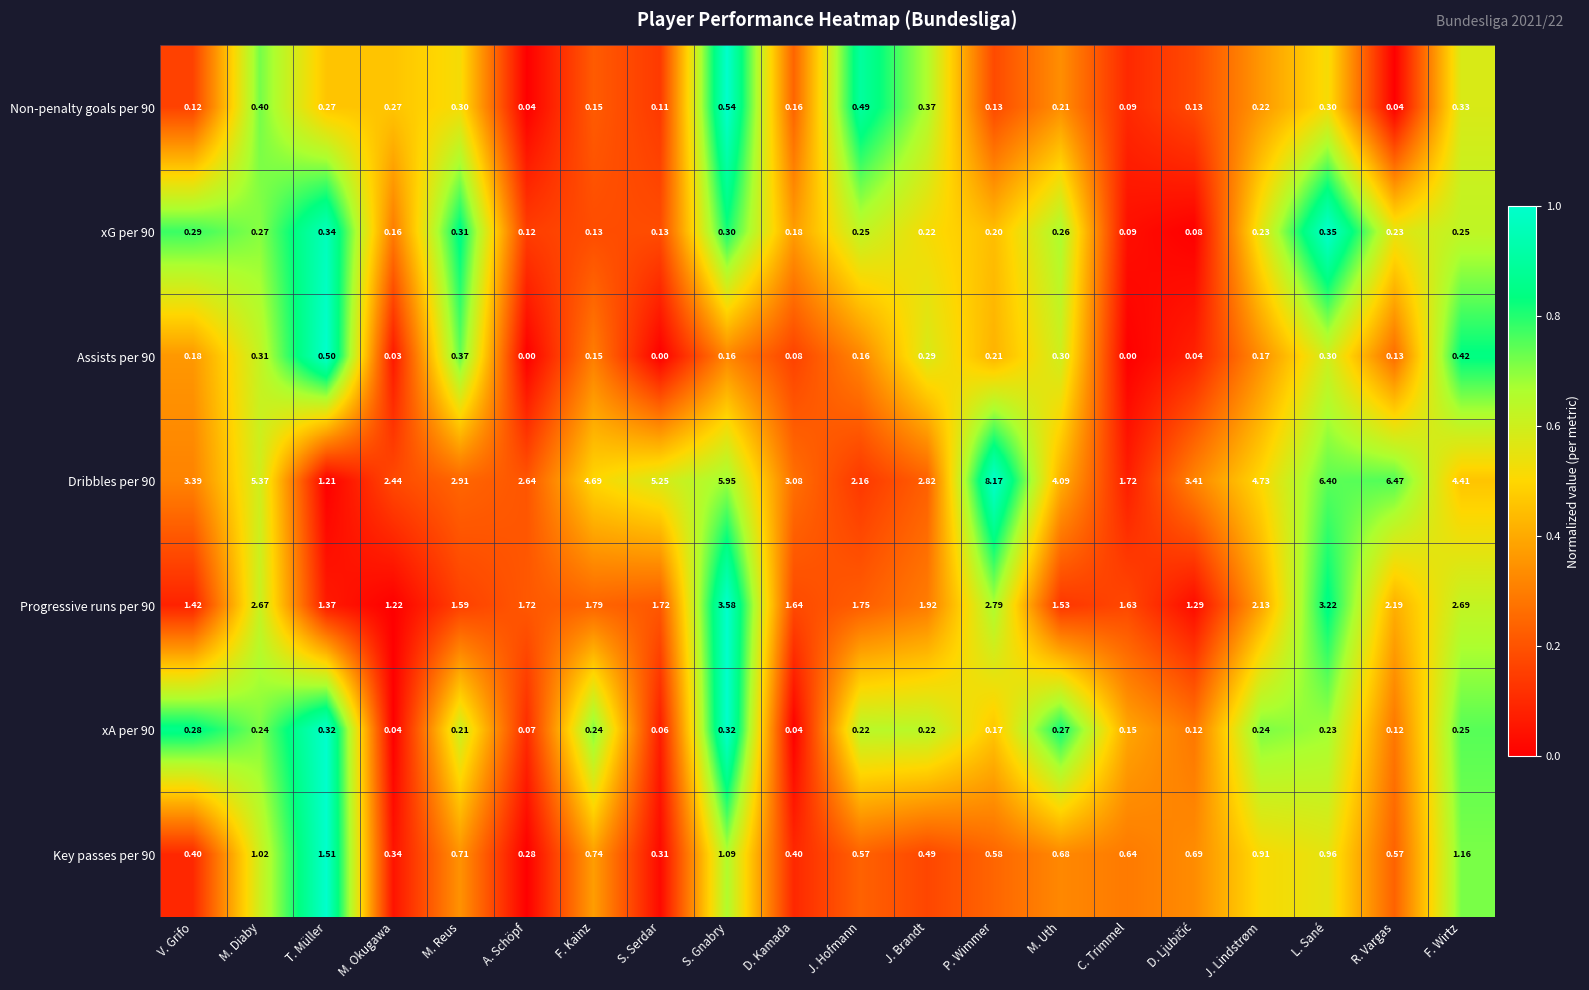

What is the maximum value shown in the chart?

8.2